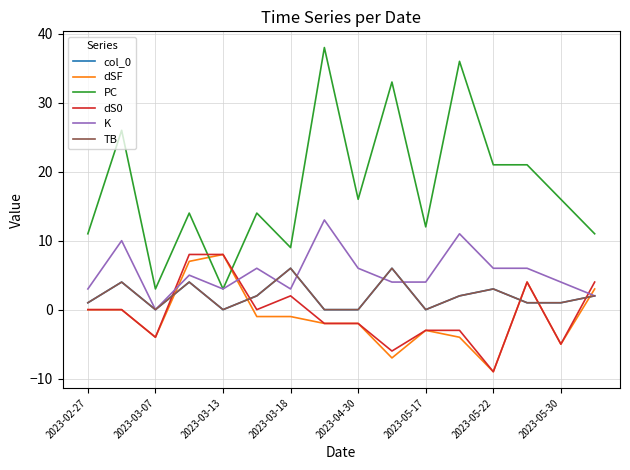

Does the chart display data point markers on the line(s)?

No